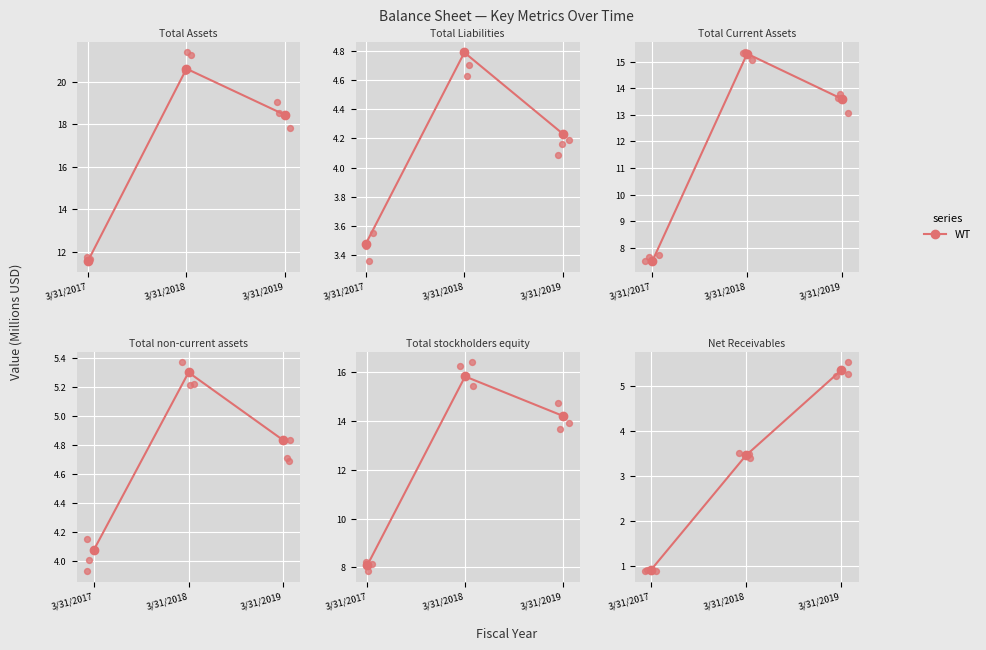

Approximately how many times larger is the value at 3/31/2019 compared to 3/31/2018?

1.5